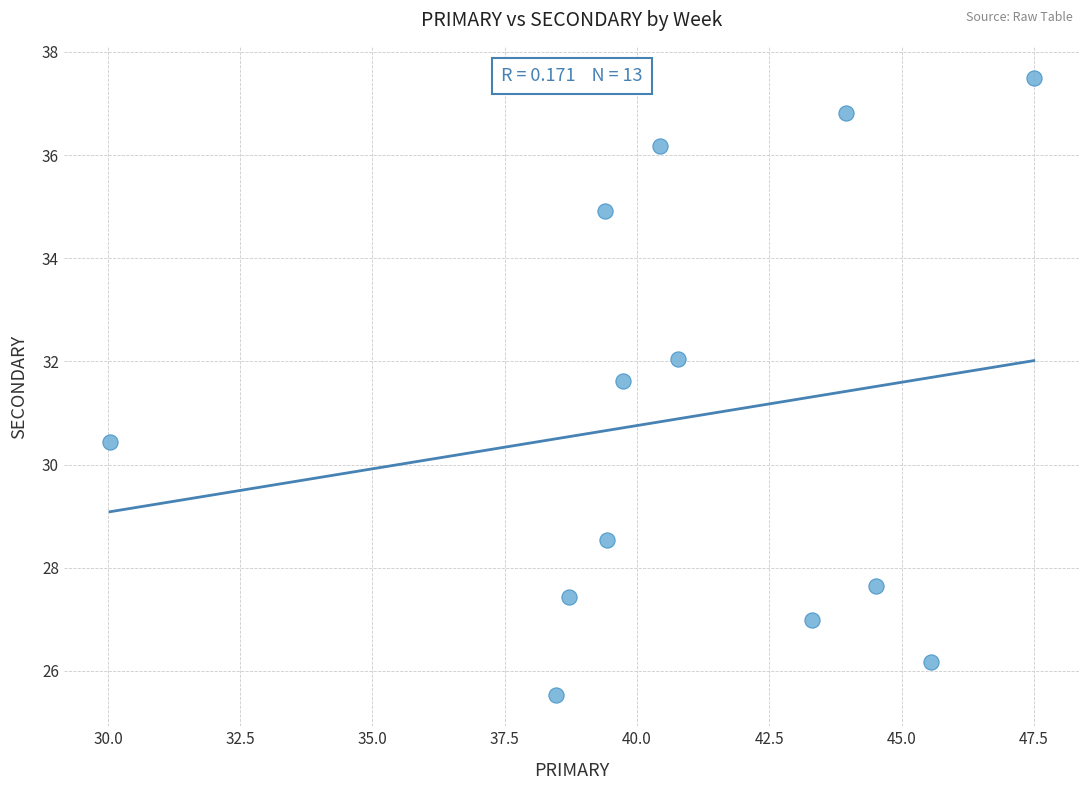

What is the range of X values (max minus min)?

17.5